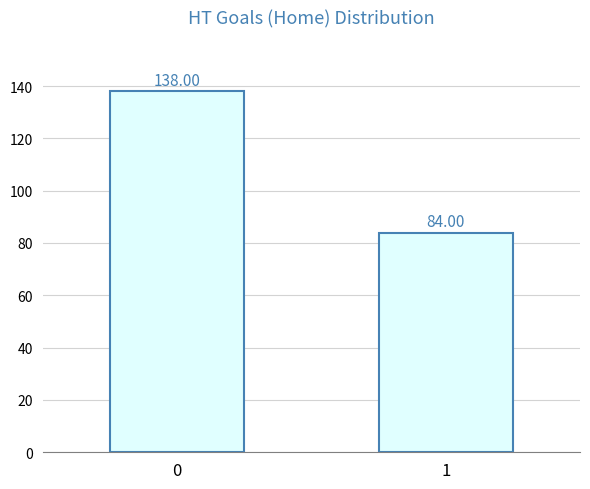

List the labels in order of value, smallest first.

1, 0